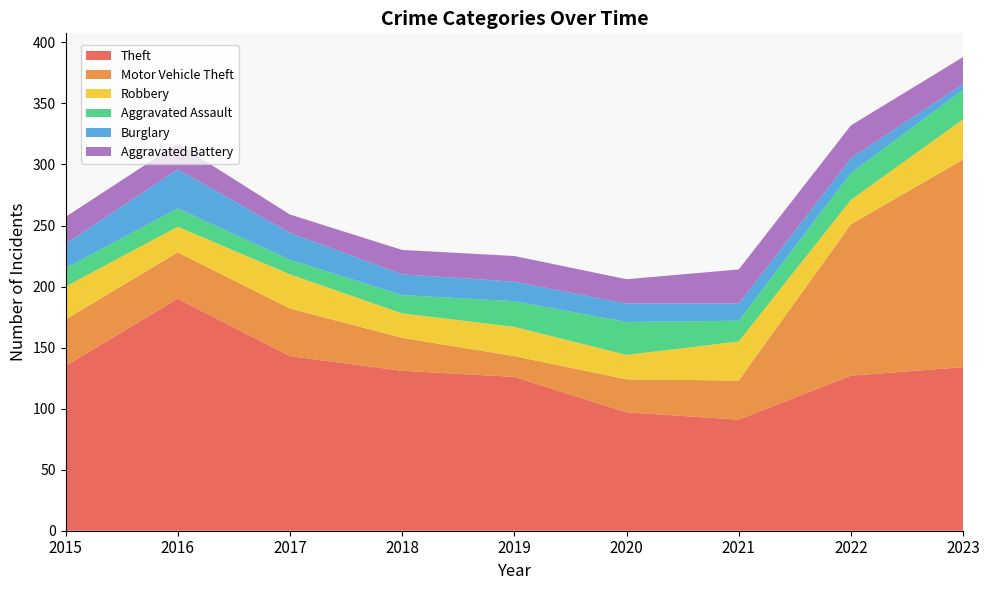

Reading left to right, what are all the values shown in this chart?

Theft: 135	190	143	131	126	97	91	127	134
Motor Vehicle Theft: 38	38	39	27	17	27	32	124	170
Robbery: 27	21	28	20	24	20	32	20	33
Aggravated Assault: 15	15	12	15	21	27	17	22	24
Burglary: 20	32	22	17	16	15	14	12	5
Aggravated Battery: 22	21	15	20	21	20	28	27	22